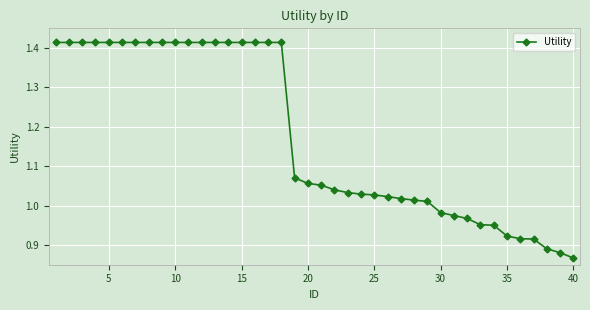

What is the difference between the second highest and minimum values?

0.5